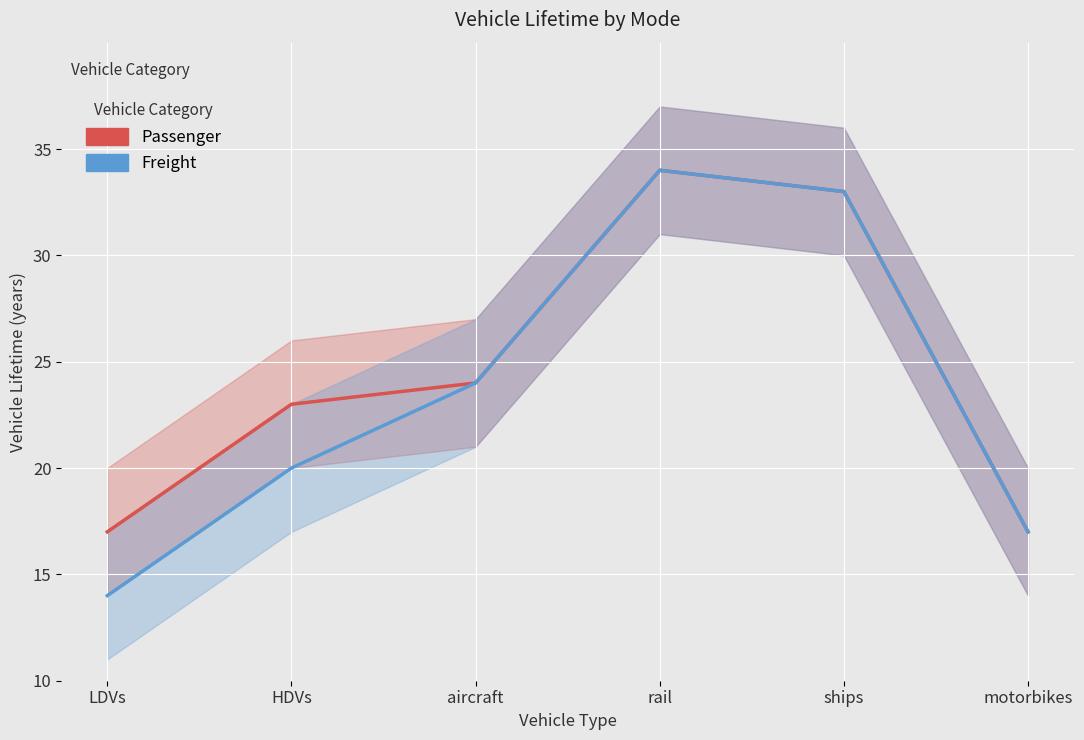

What is the difference between the Passenger values at LDVs and rail?

17